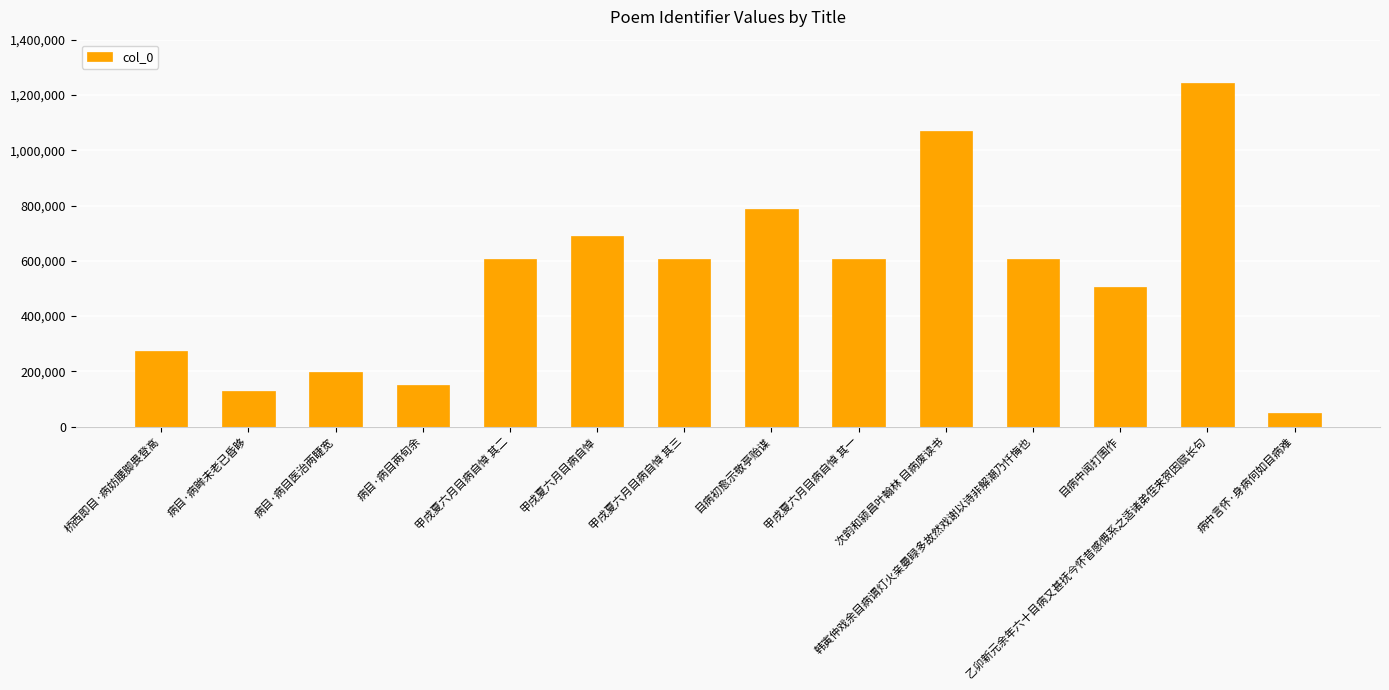

At which category does the chart reach its minimum across all series?

病中言怀·身病何如目病难